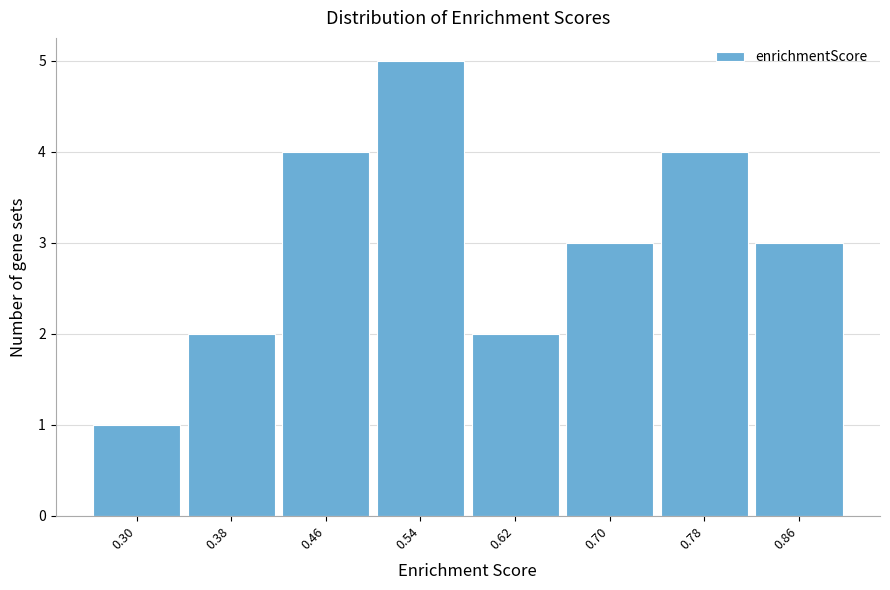

Reading right to left, extract all data points from this chart.

0.86=3	0.78=4	0.70=3	0.62=2	0.54=5	0.46=4	0.38=2	0.30=1